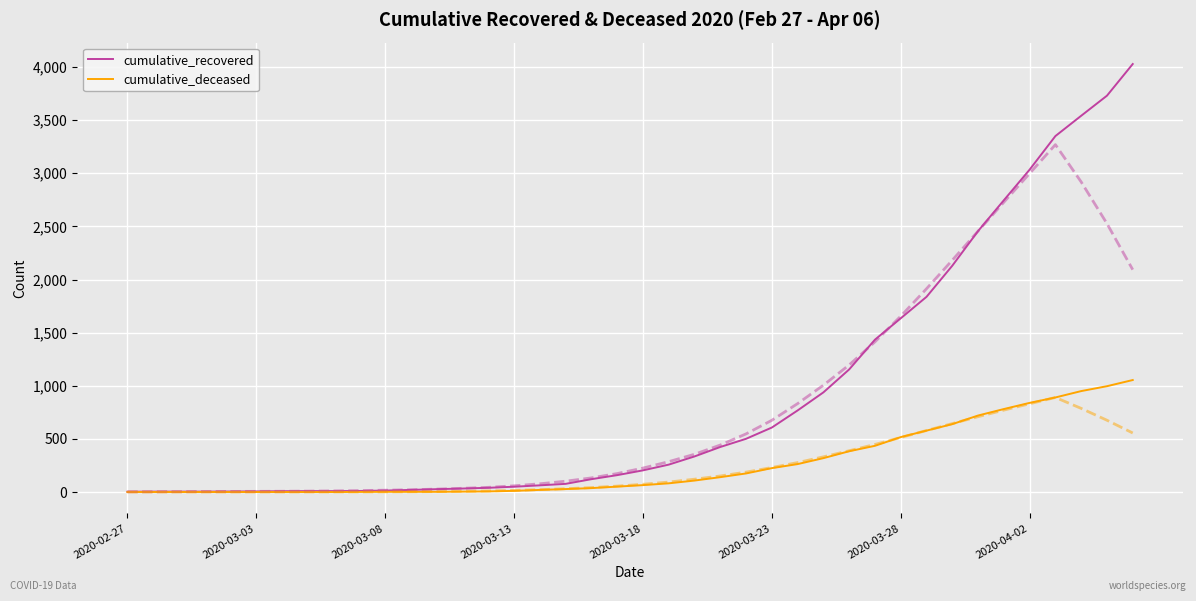

What is the difference between the second highest and minimum values in the cumulative_recovered series?

3727